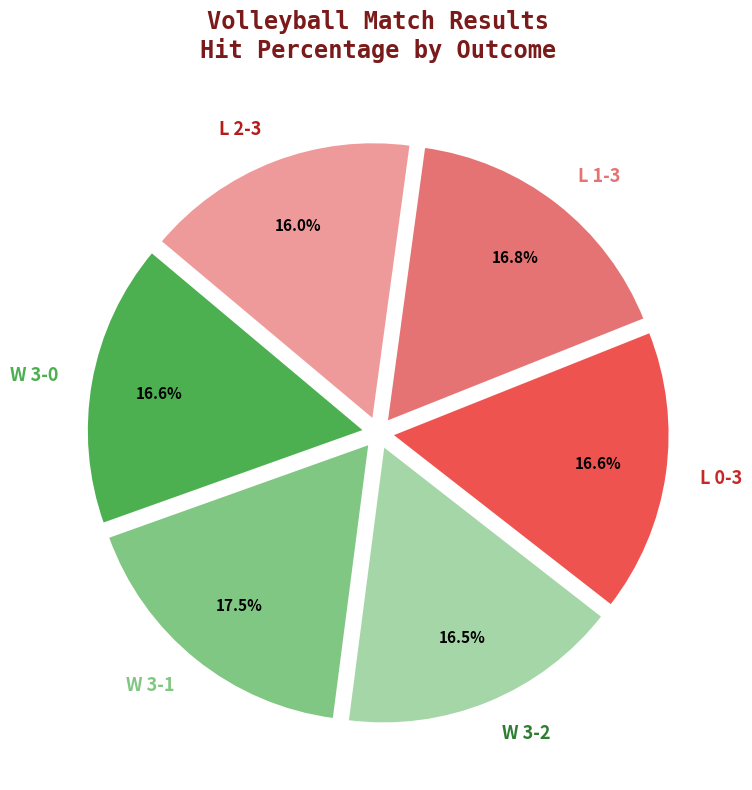

To the nearest percent, what is the average slice percentage?

17%